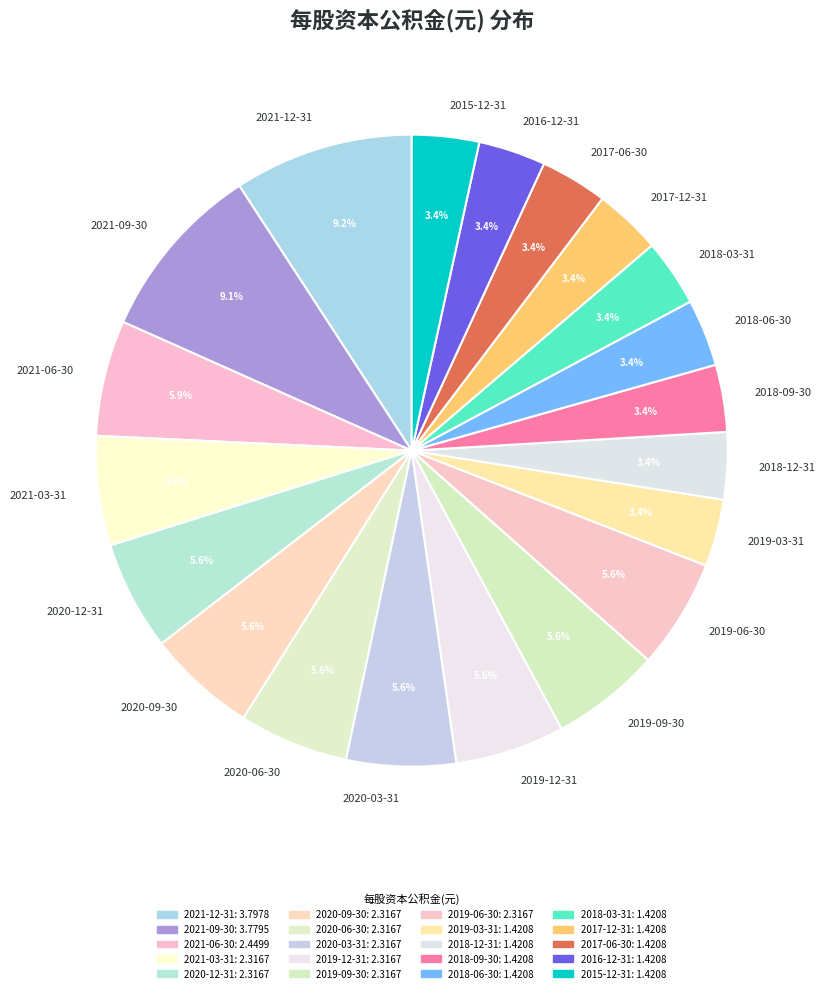

What percentage do 2020-03-31 and 2020-12-31 together represent?

11.2%